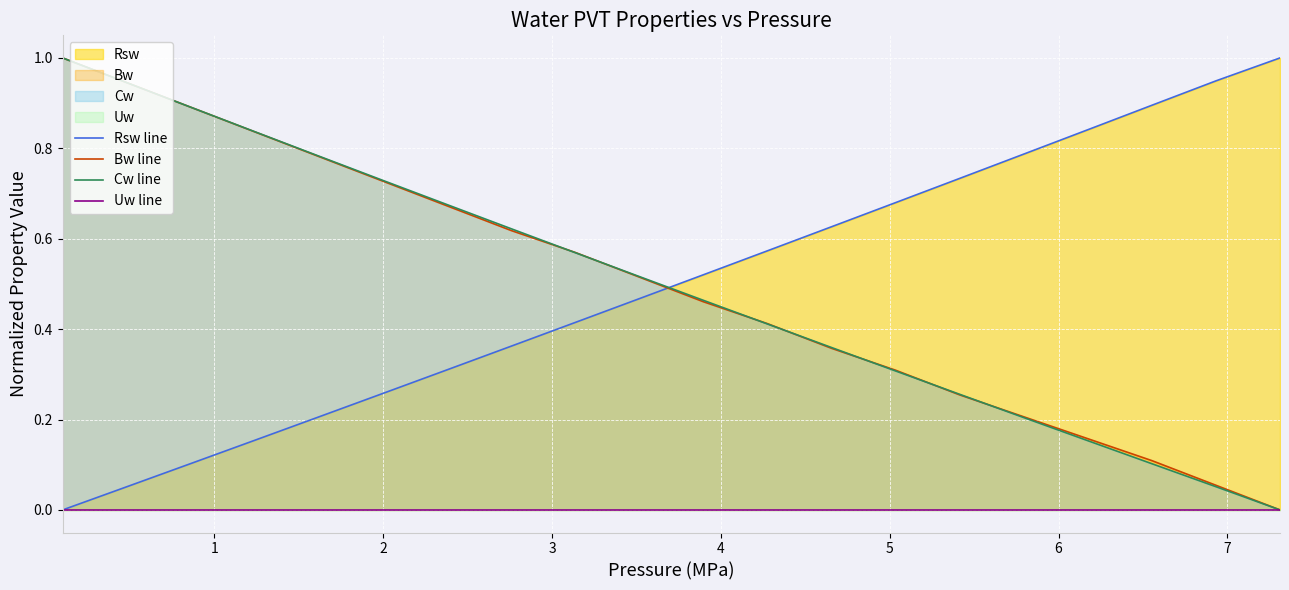

What is the maximum value for Bw line?

1.0